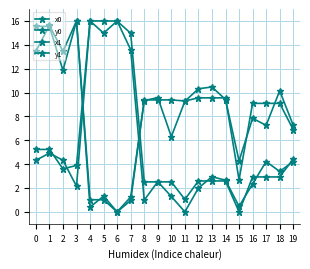

List the labels in order of y0 value, smallest first.

6, 7, 4, 5, 15, 19, 16, 17, 18, 11, 8, 9, 10, 12, 13, 14, 2, 0, 1, 3